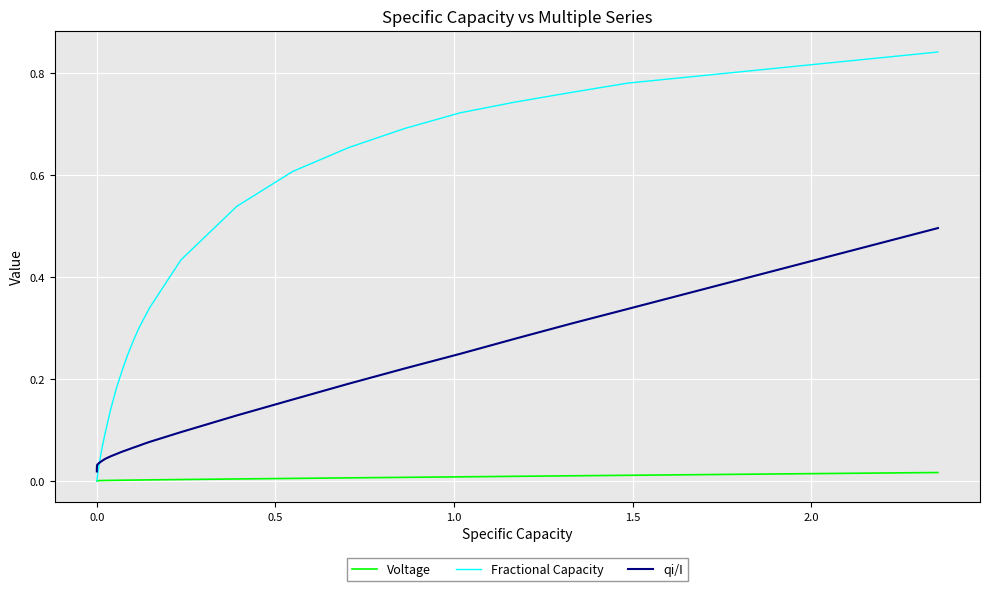

Which series has the largest total across all categories?

Fractional Capacity